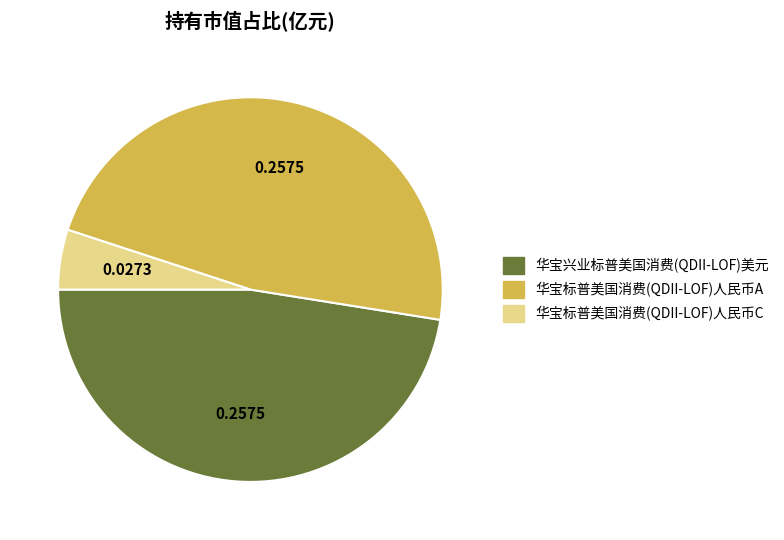

How many slices are in this pie chart?

3